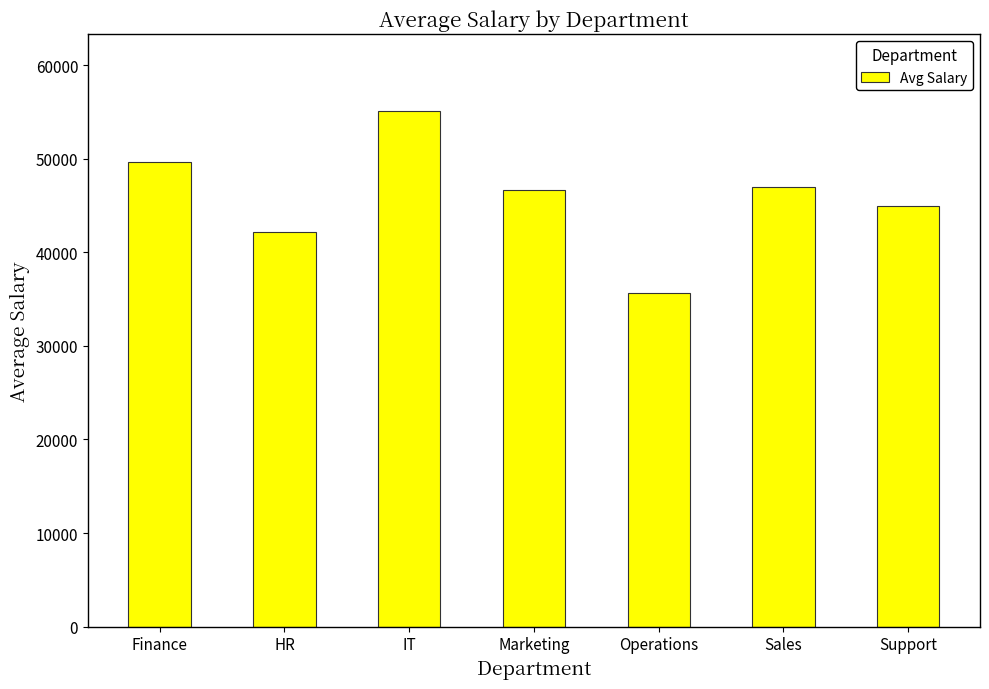

What is the minimum value shown in the chart?

35629